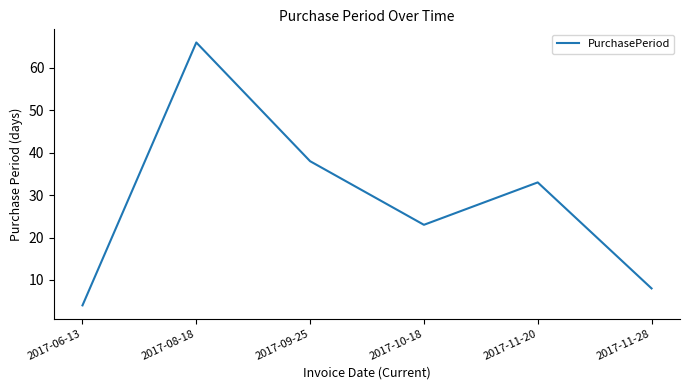

What is the change in value from 2017-06-13 to 2017-11-20?

+29